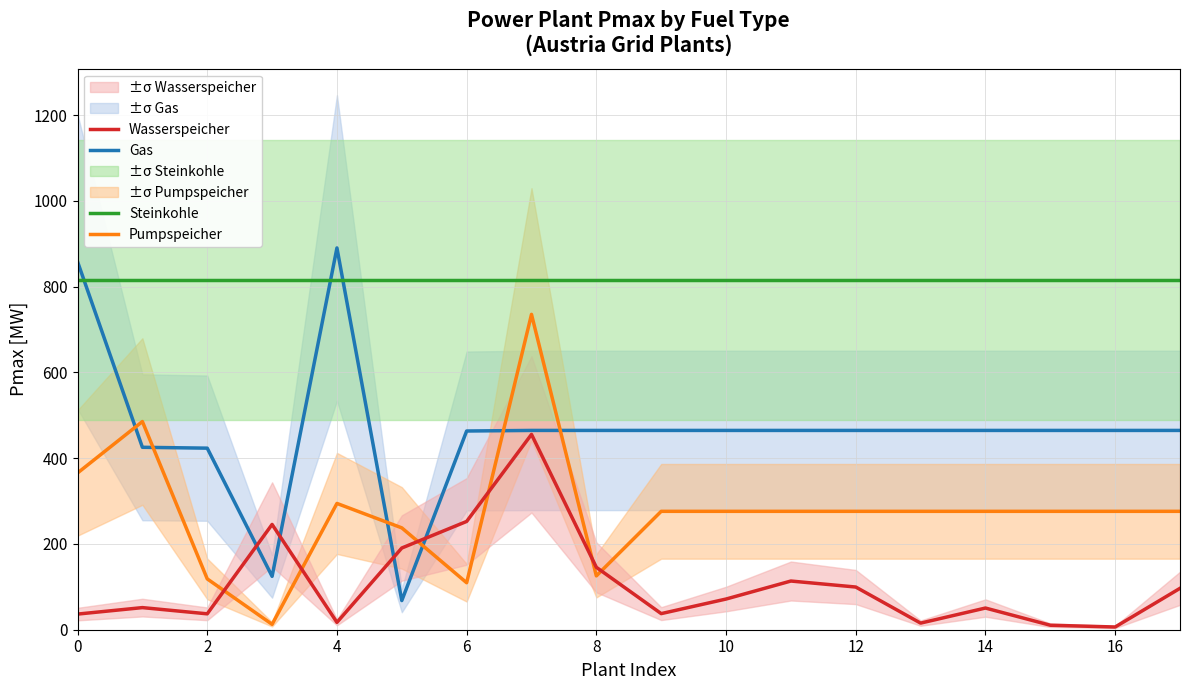

True or false: Pumpspeicher and Steinkohle intersect in this chart.

False